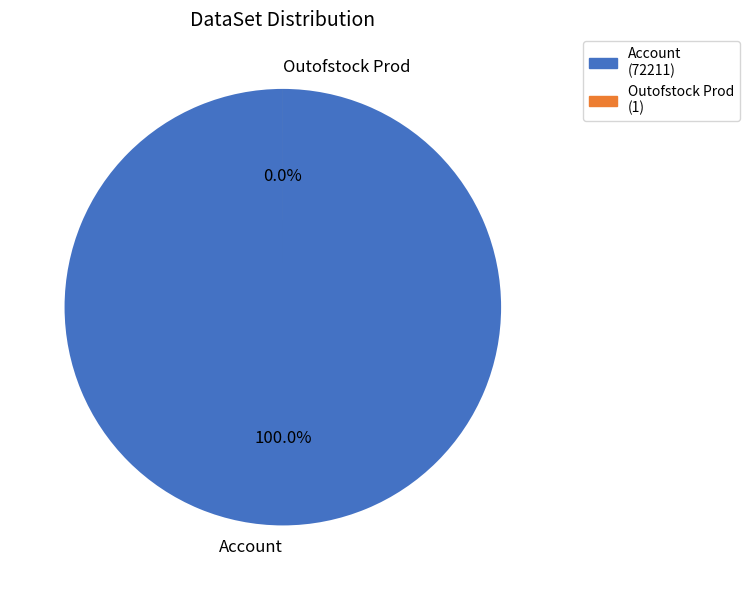

To the nearest percent, what is the difference between the largest and smallest slice percentages?

100%